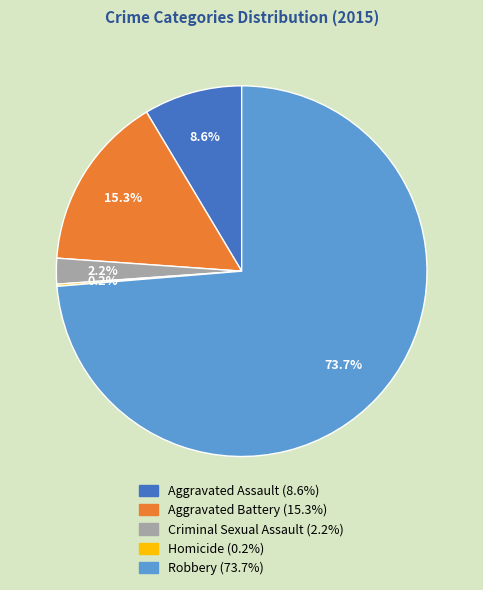

The Robbery slice represents 74% of the pie. True or false?

True